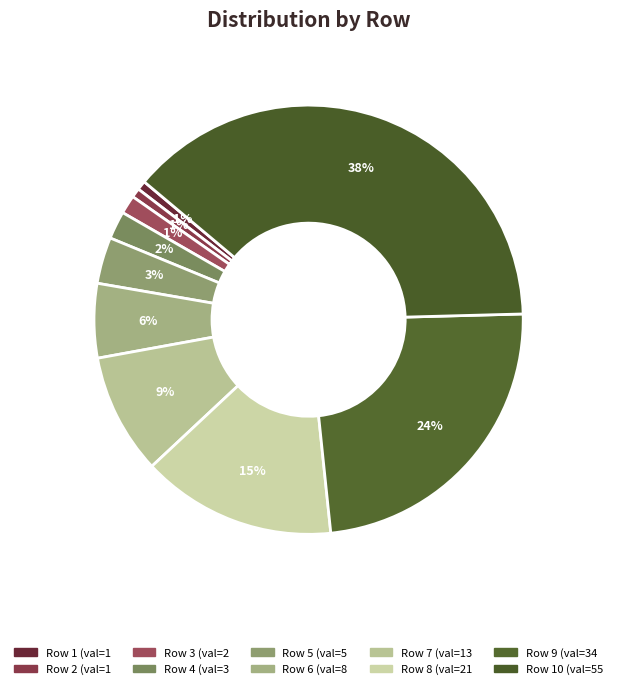

Does any single category account for the majority?

No